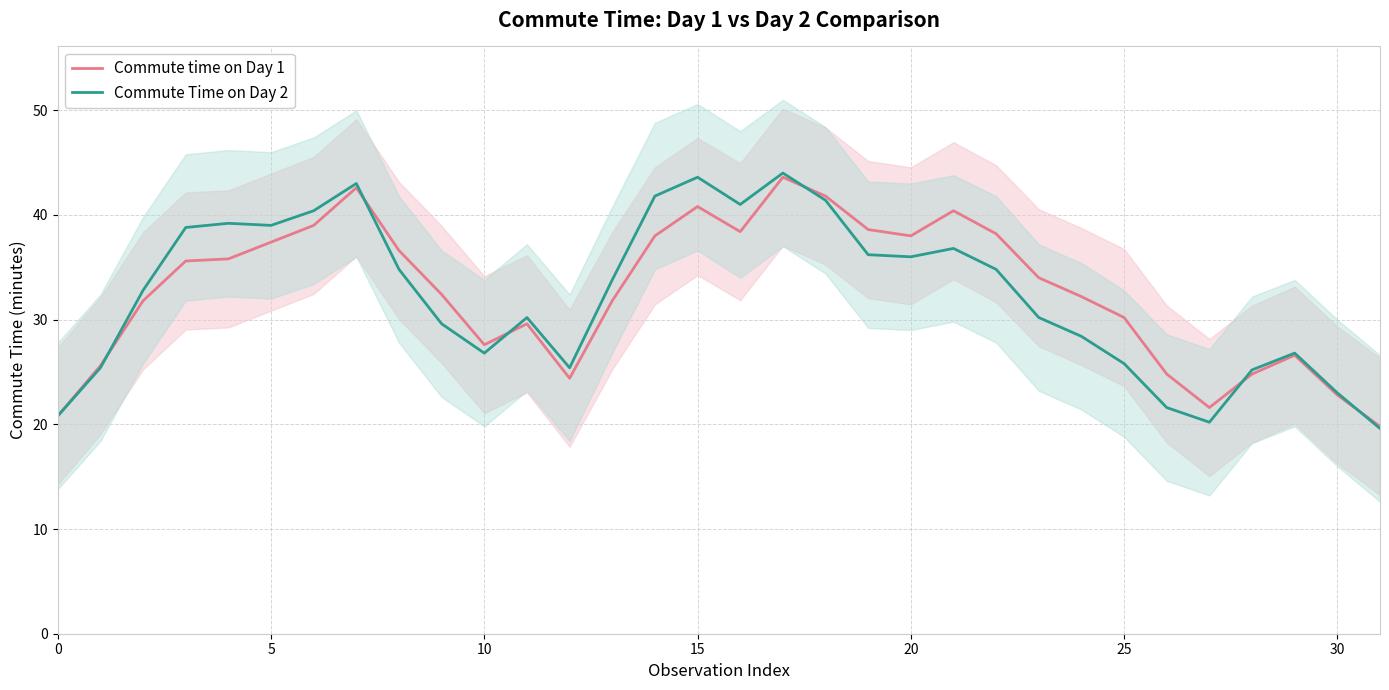

True or false: Commute time on Day 1 has a value of 56.4 at 10.

False